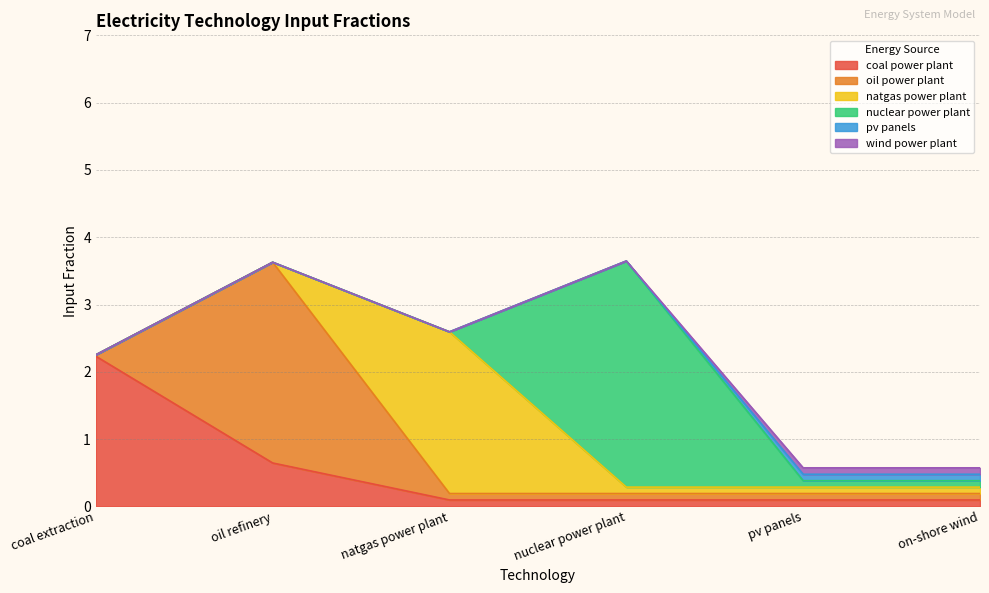

What value does the wind power plant series have at pv panels?

0.1